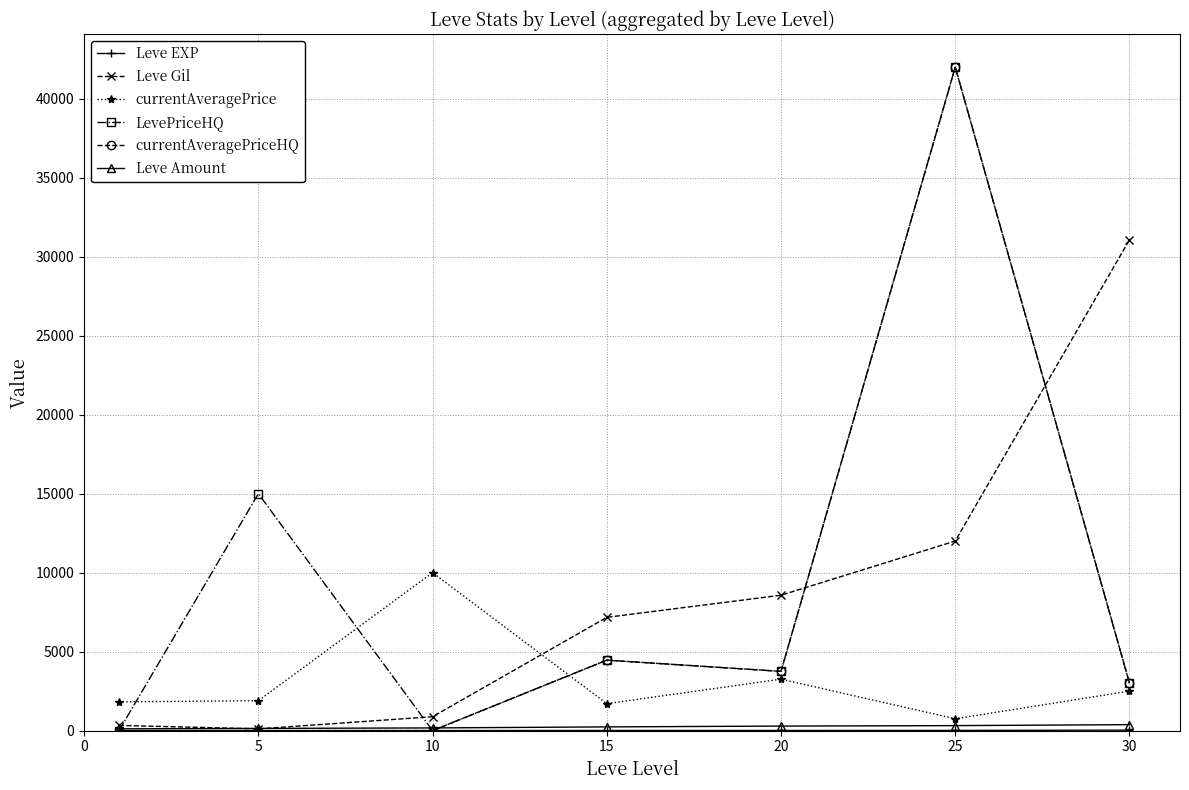

What is the highest value of the currentAveragePrice series?

10000